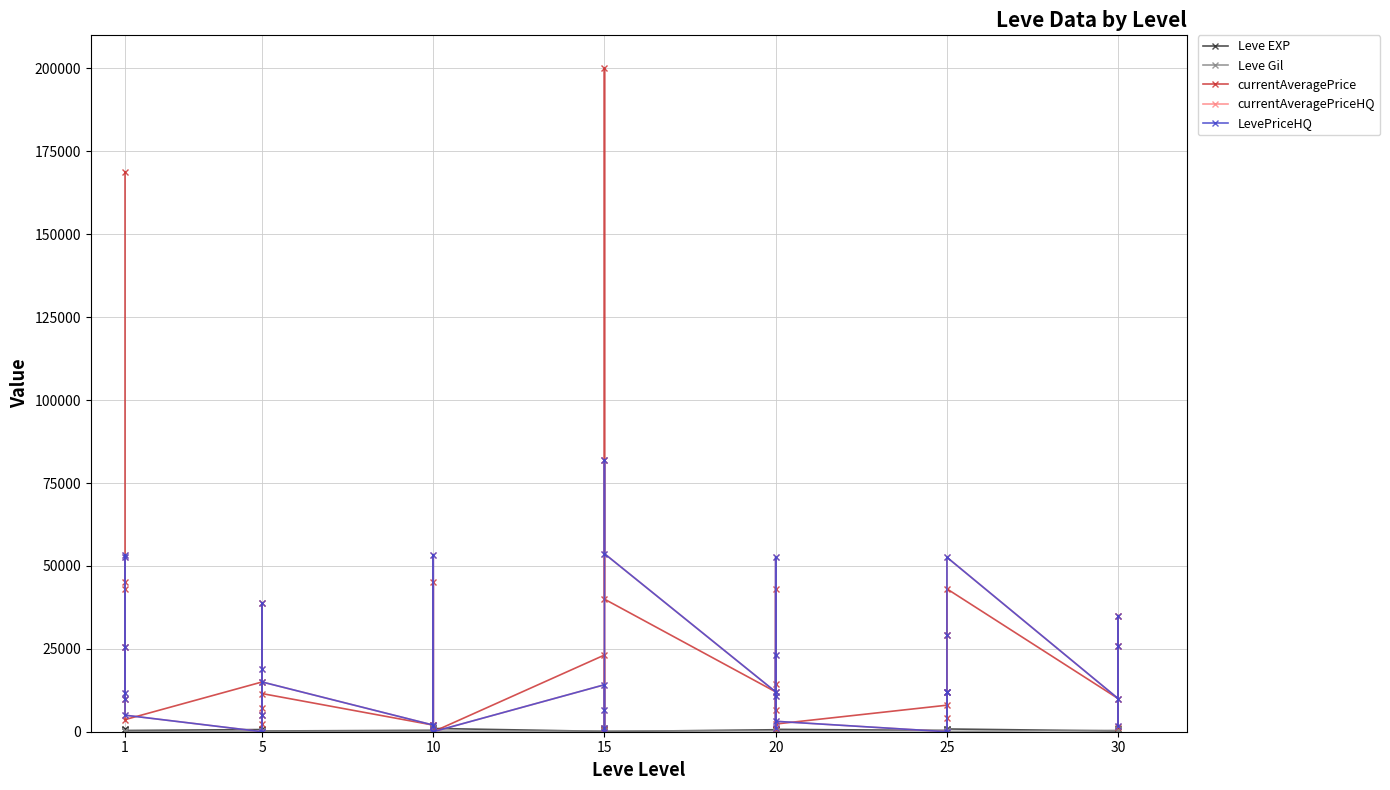

True or false: LevePriceHQ has a value of 992 at 15.

True